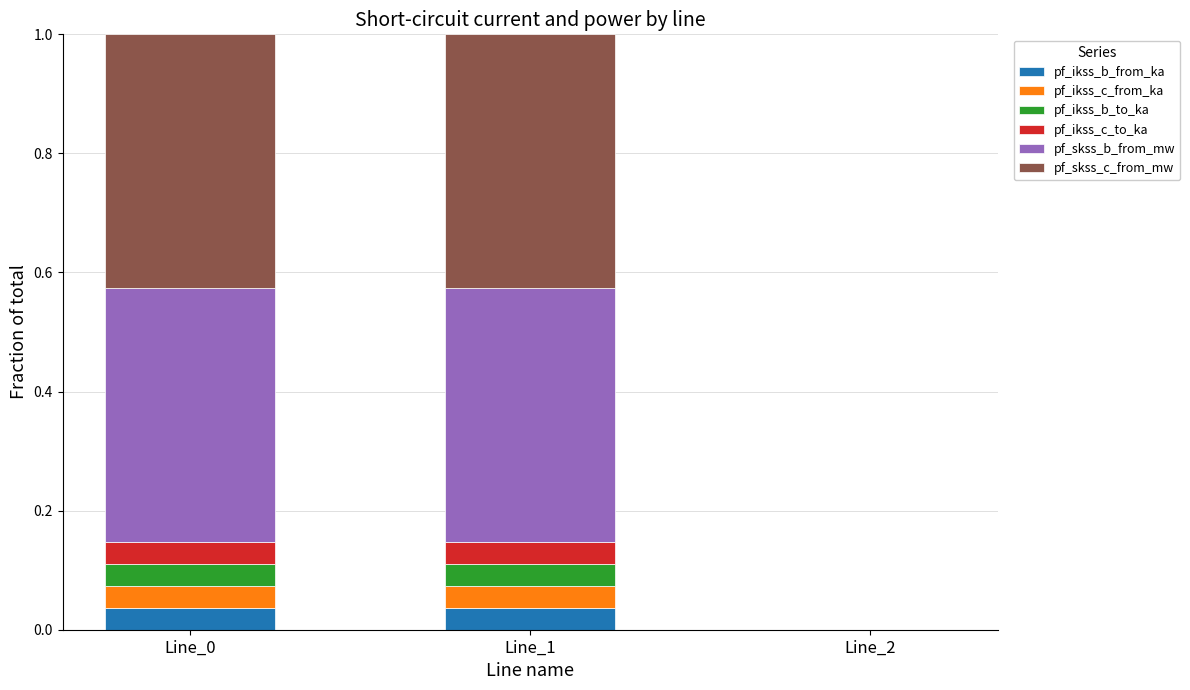

What is the total value across all series at Line_1?

1.0